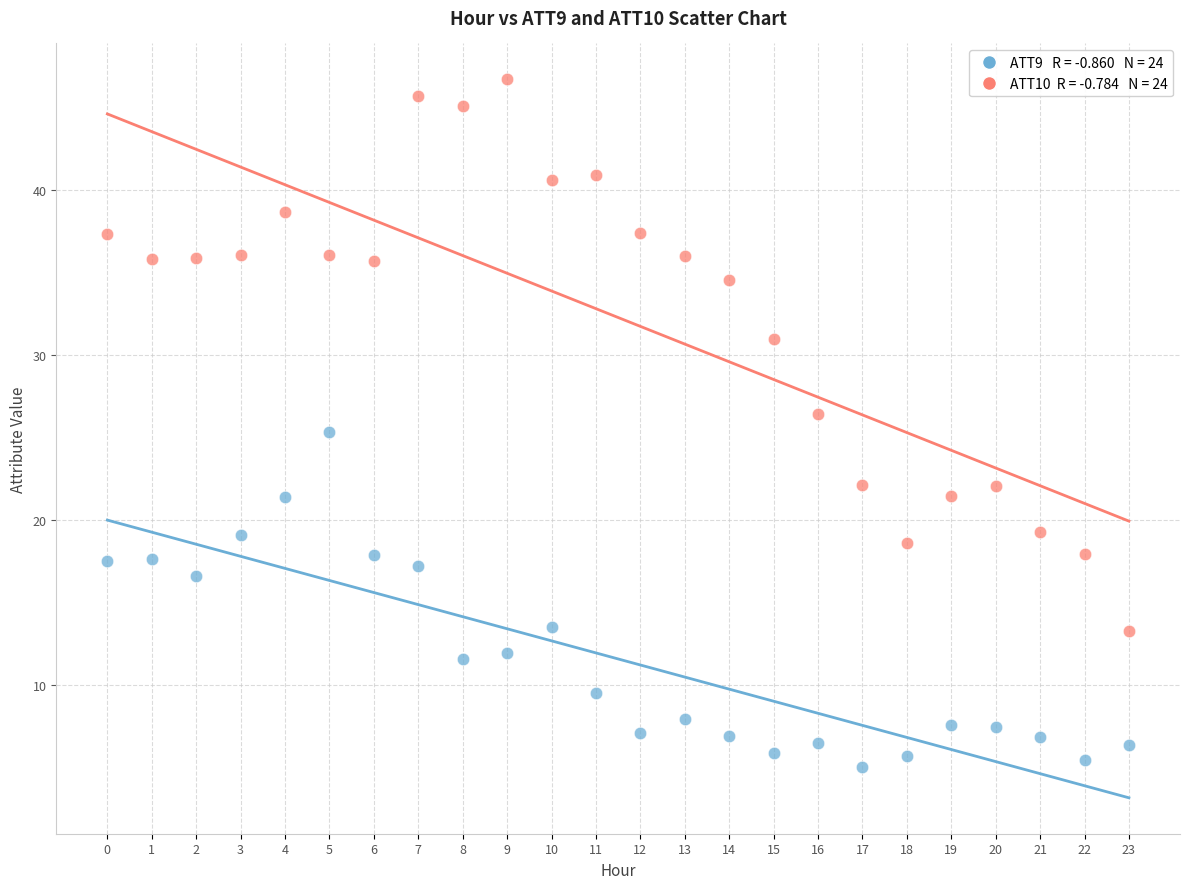

Across all data points, what is the range of Y values (max minus min)?

41.7